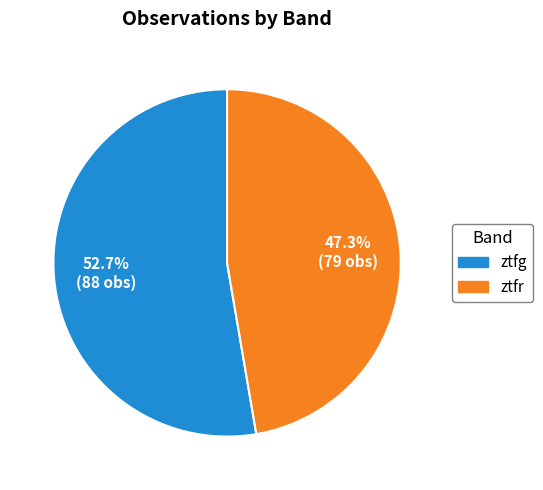

To the nearest percent, what is the difference between the ztfr and ztfg slice percentages?

5%